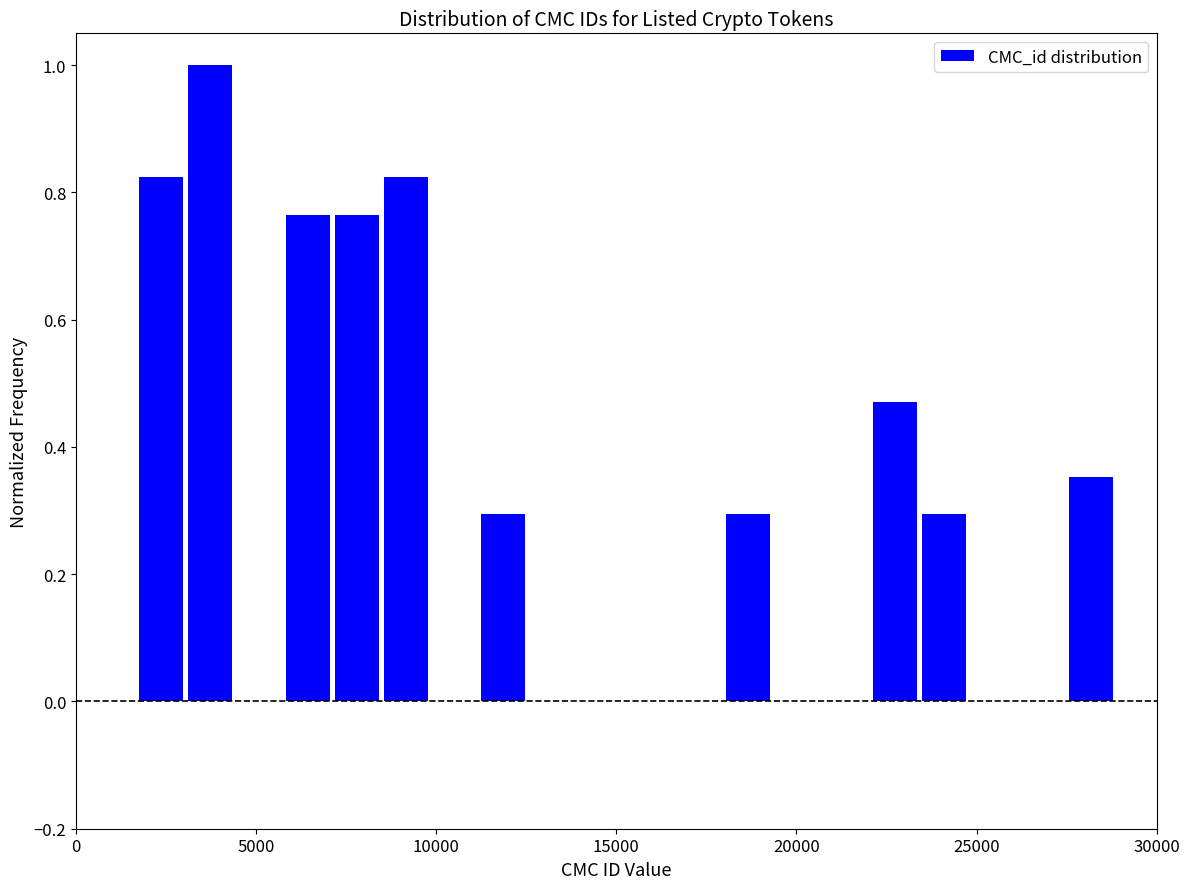

Around what value on the x-axis is the tallest bar? Give the approximate position of its centre, as read against the axis.

3500